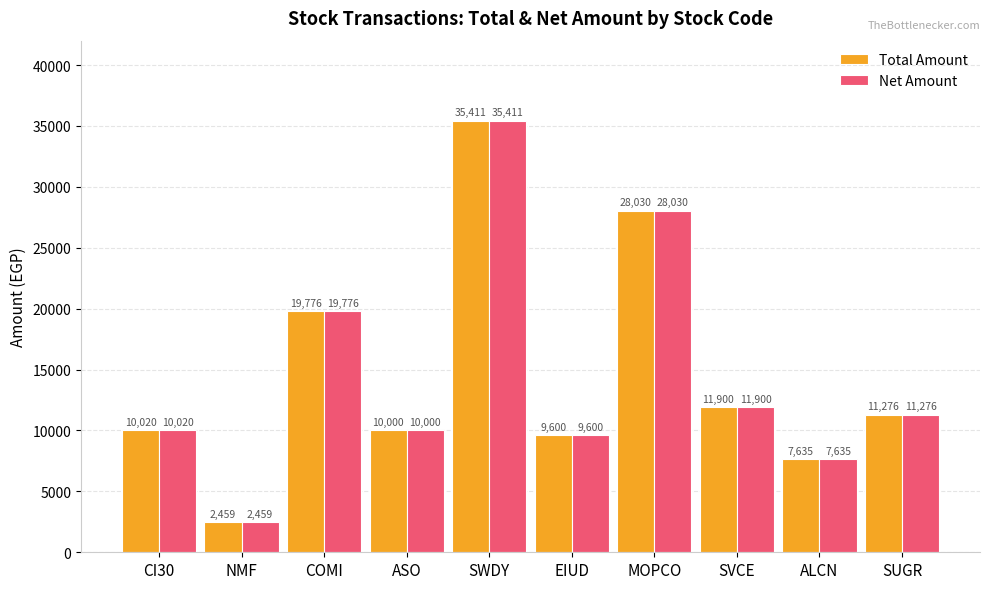

Is the value of Total Amount at MOPCO greater than the value of Net Amount at NMF?

Yes